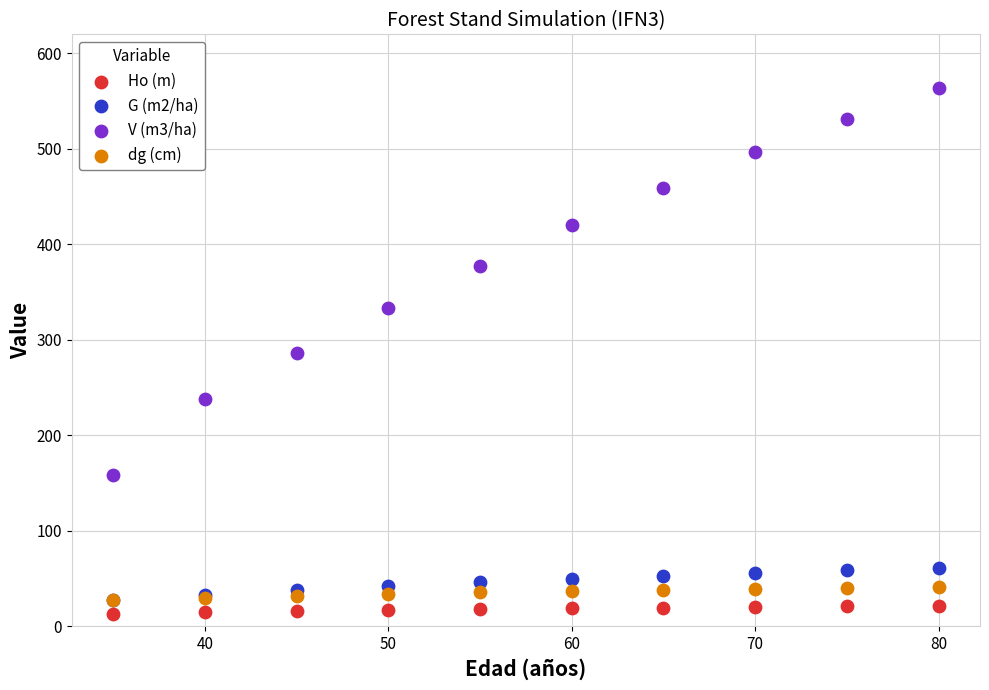

What are all the series names shown in the legend?

Ho (m), G (m2/ha), V (m3/ha), dg (cm)